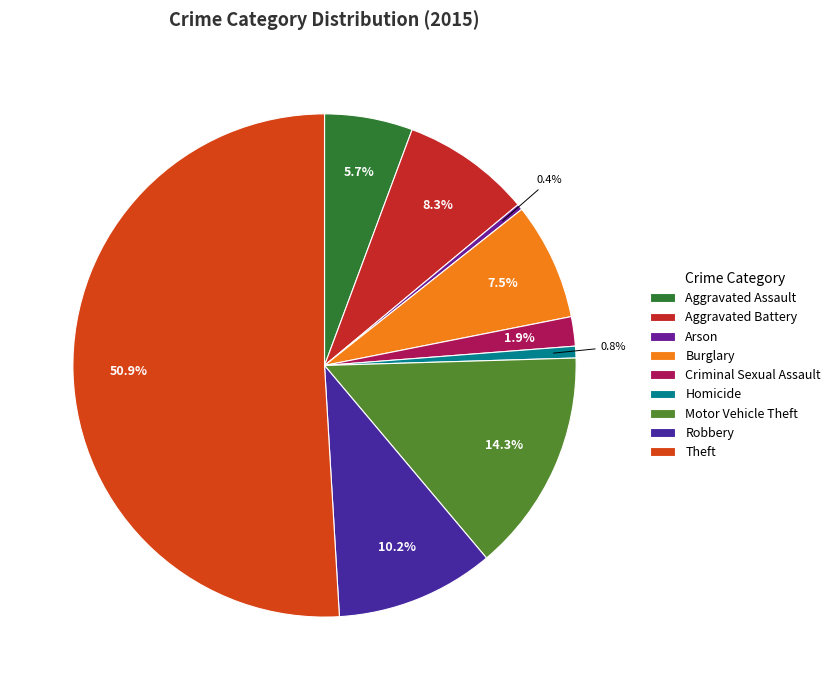

To the nearest percent, what is the difference between the largest and smallest slice percentages?

51%